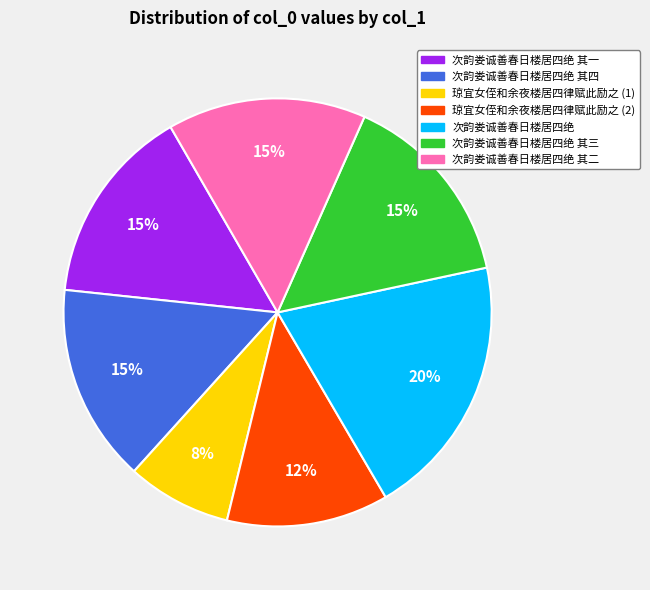

Do 次韵娄诚善春日楼居四绝 其一 and 琼宜女侄和余夜楼居四律赋此励之 (1) together represent more than half of the pie?

No